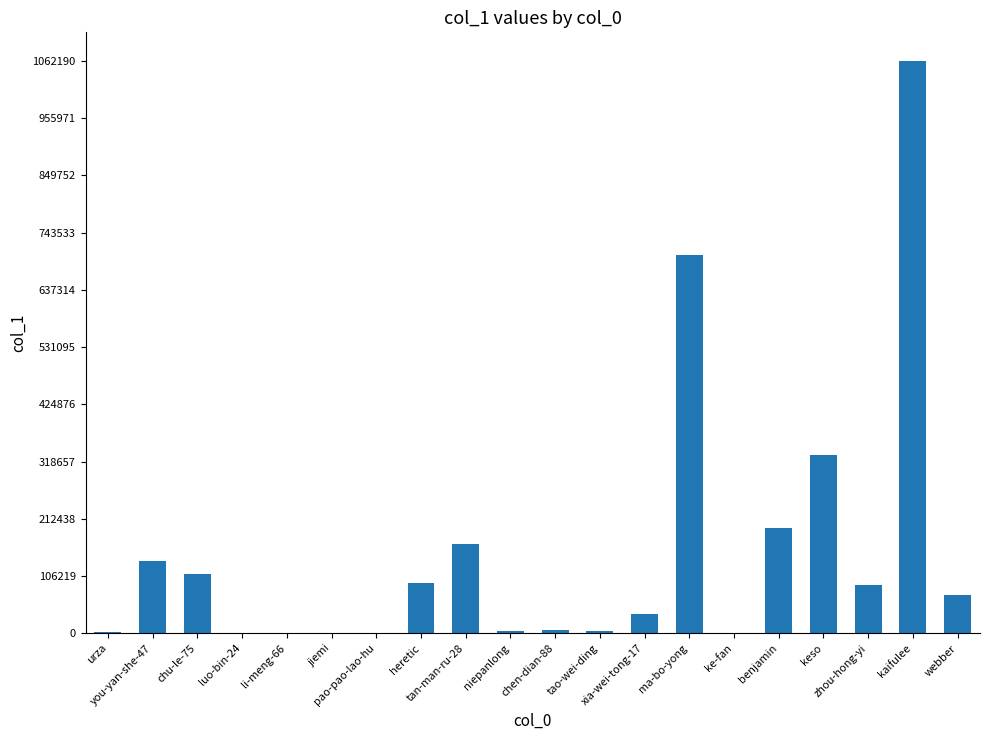

Count the number of data series in this chart.

1